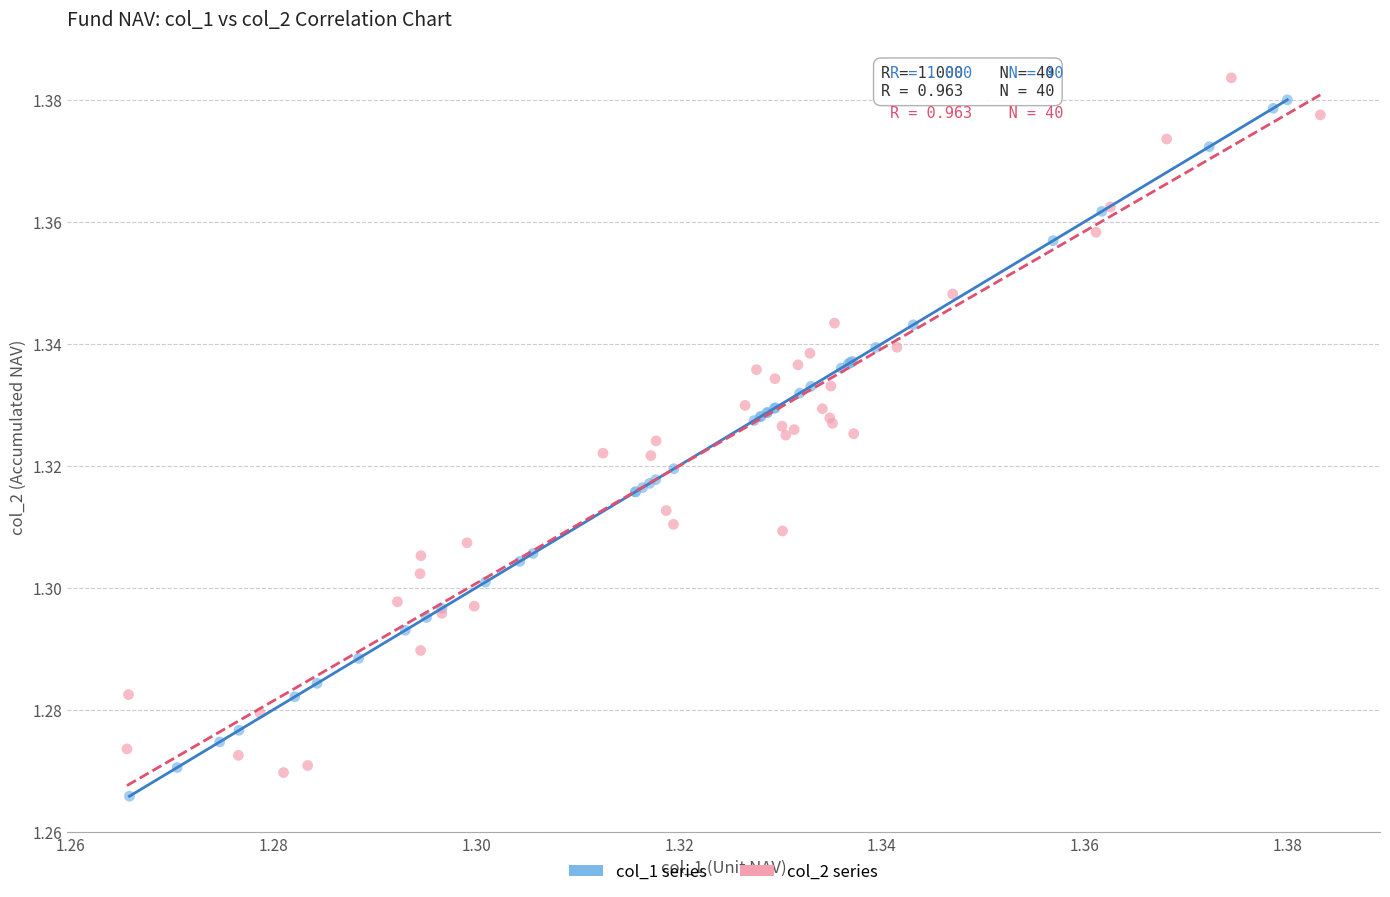

Which series reaches the maximum Y coordinate?

col_2 series